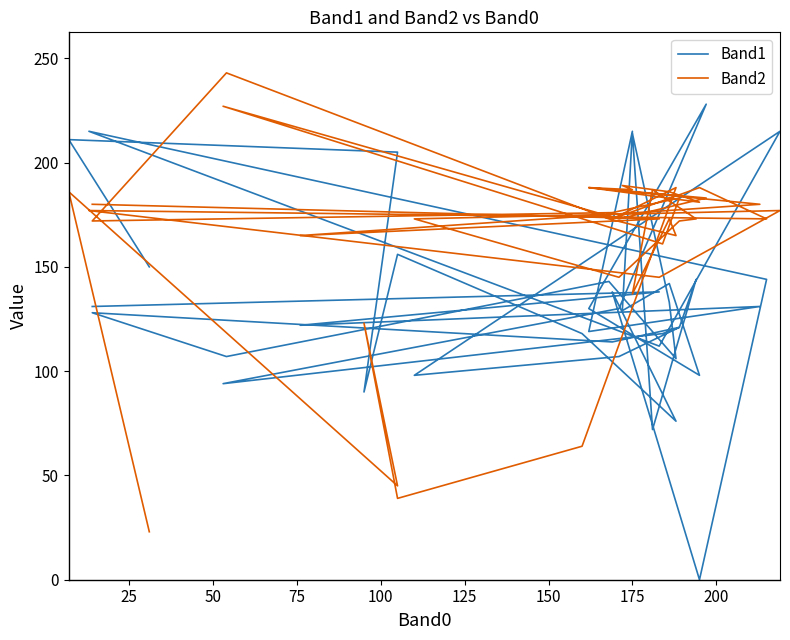

Does the chart display data point markers on the line(s)?

No